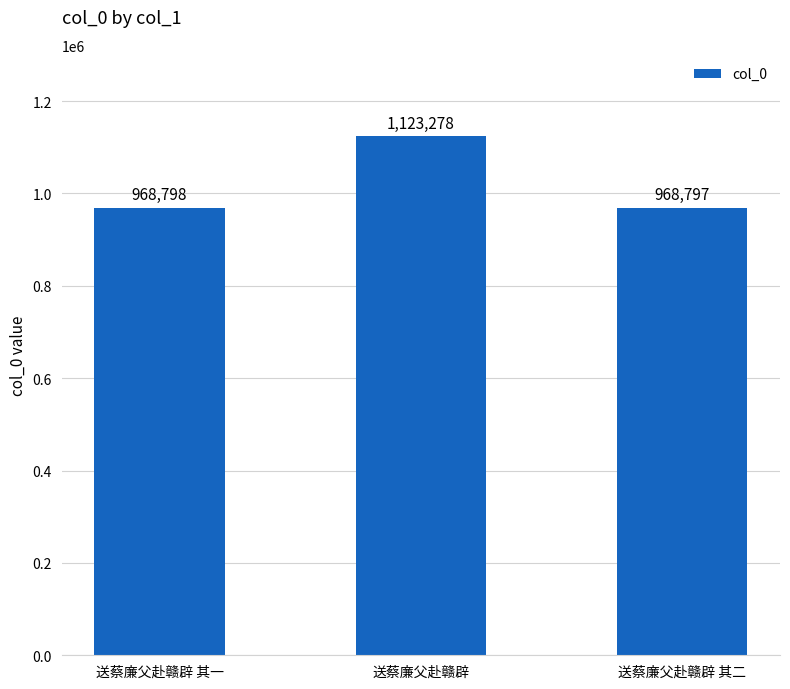

What is the minimum value shown in the chart?

968797